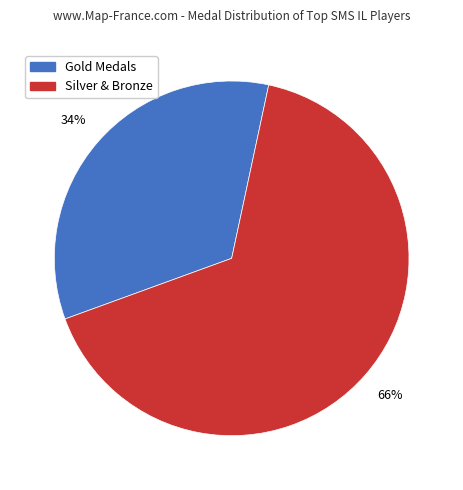

Does any single category account for the majority?

Yes